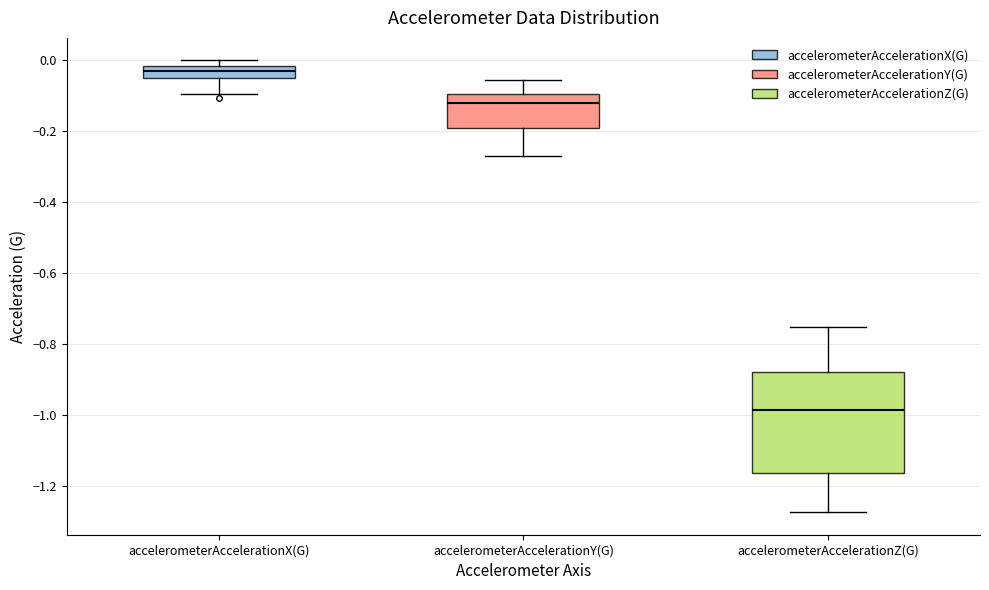

Where does the lower whisker of the box for accelerometerAccelerationY(G) end on the y-axis? The values are not printed on the chart, so give them approximately, as read against the axis.

-0.26